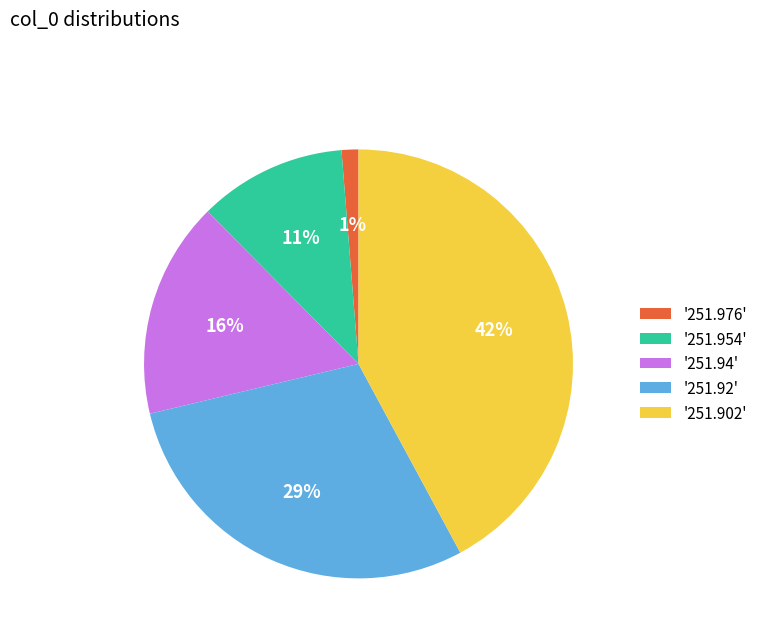

What is the ratio of the value at '251.94' to the value at '251.902'?

0.4